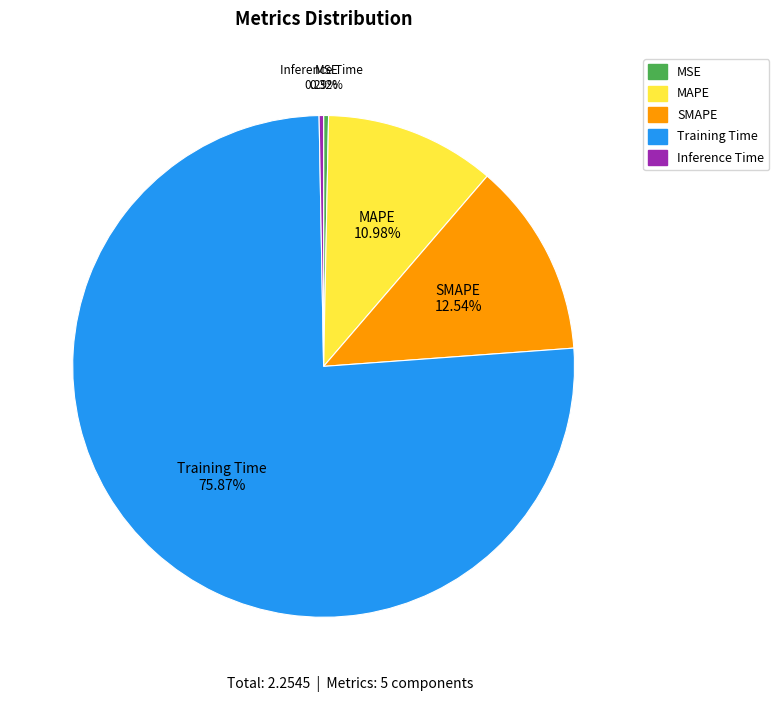

What percentage do MSE and MAPE together represent?

11.3%